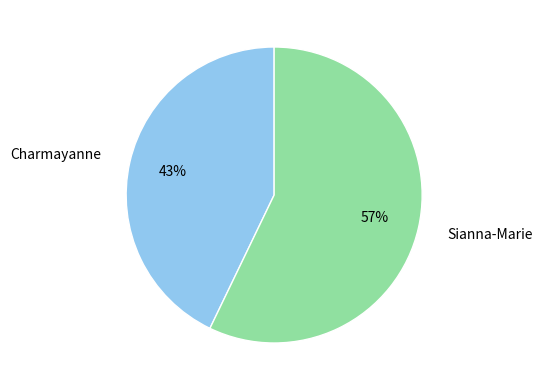

Rank the categories by value from lowest to highest.

Charmayanne, Sianna-Marie